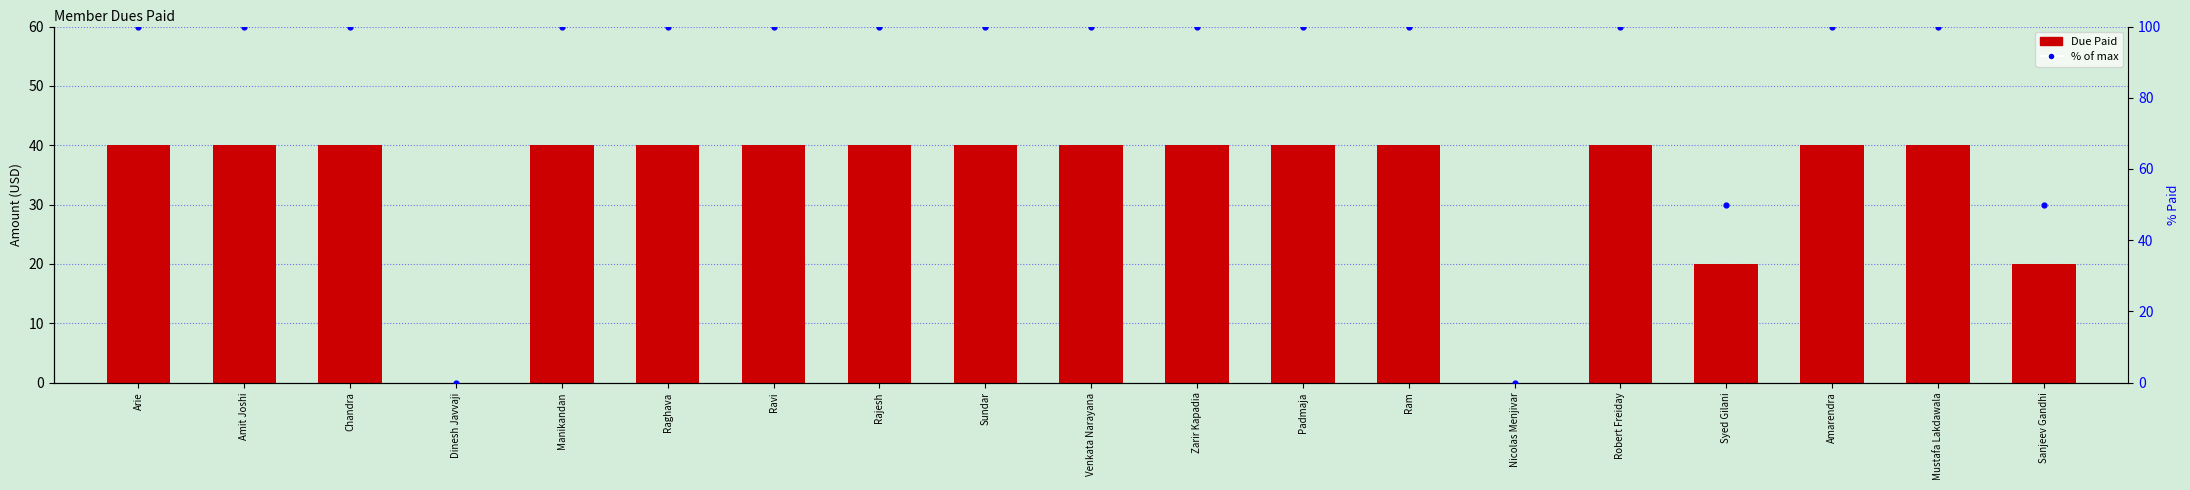

What is the change in value from Nicolas Menjivar to Amarendra?

+40